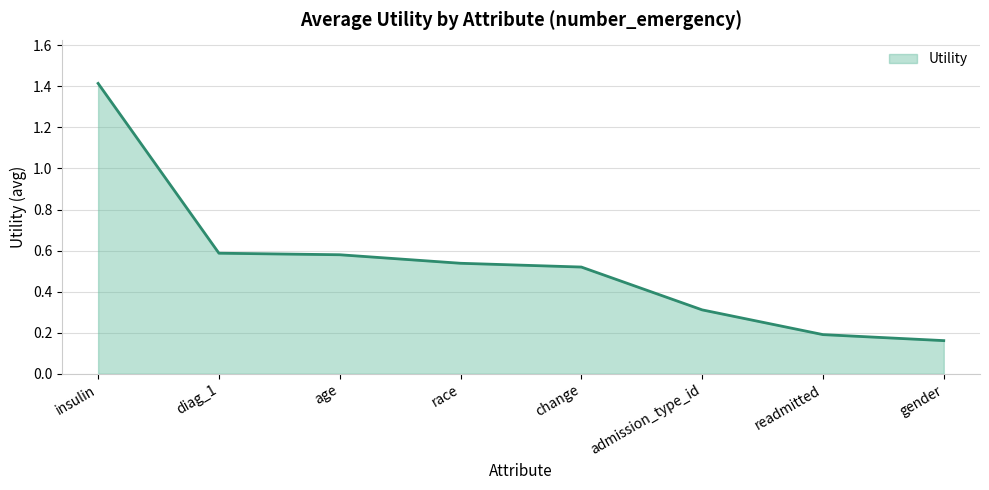

Count the number of categories in the chart.

8